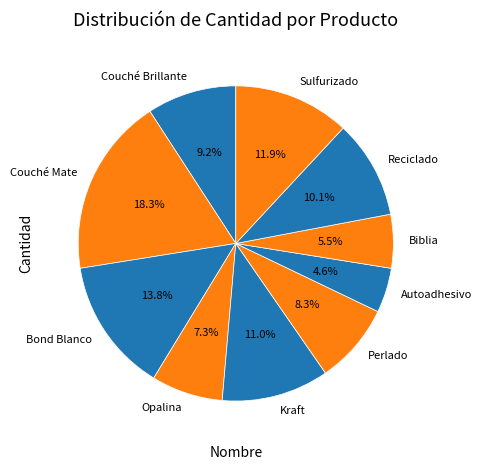

Combined, do Perlado and Sulfurizado account for over 50%?

No